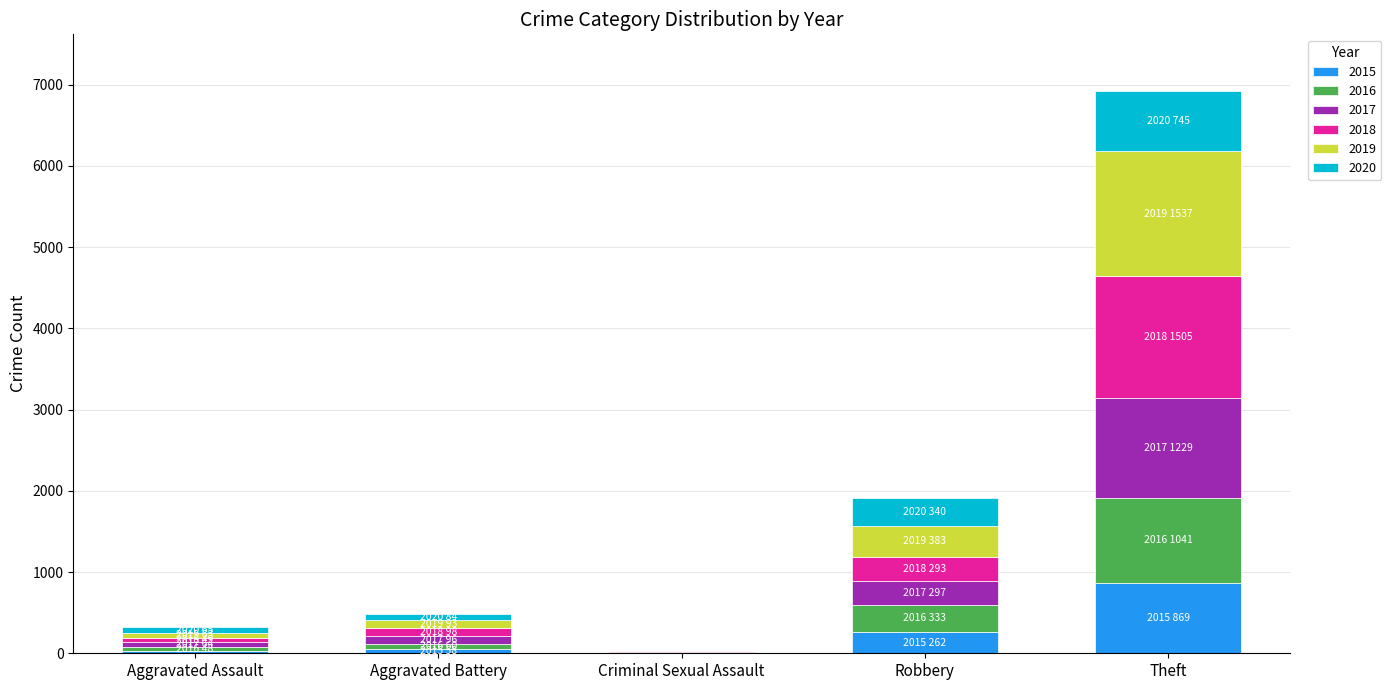

At which category is the sum across all series the highest?

Theft